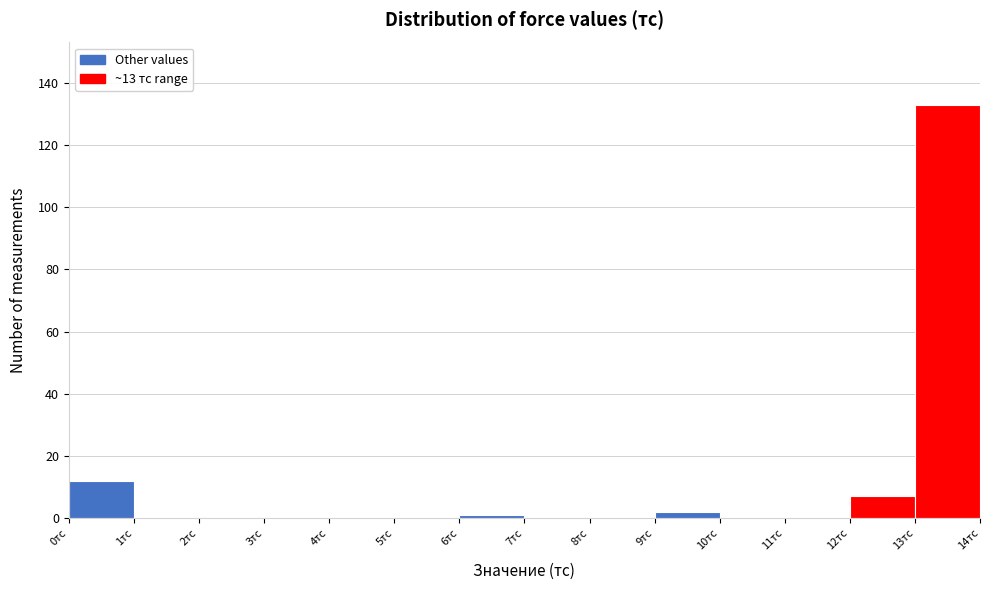

Which range on the x-axis has the tallest bar?

13 to 14